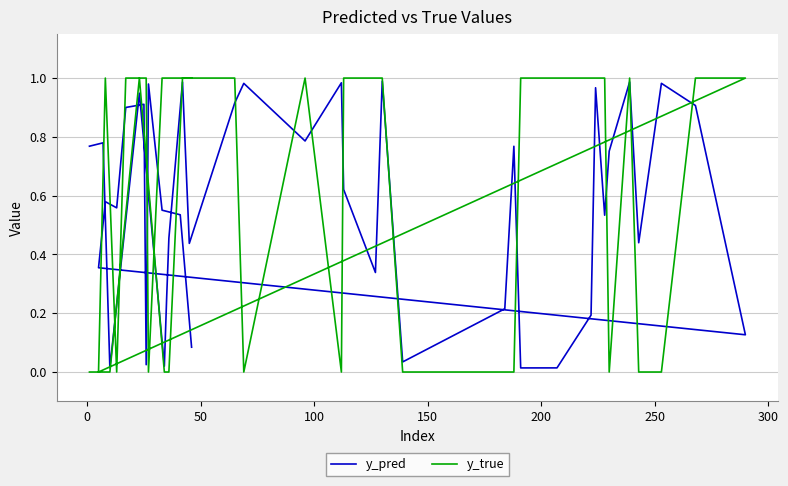

Rank the series by their average value, from lowest to highest.

y_pred, y_true